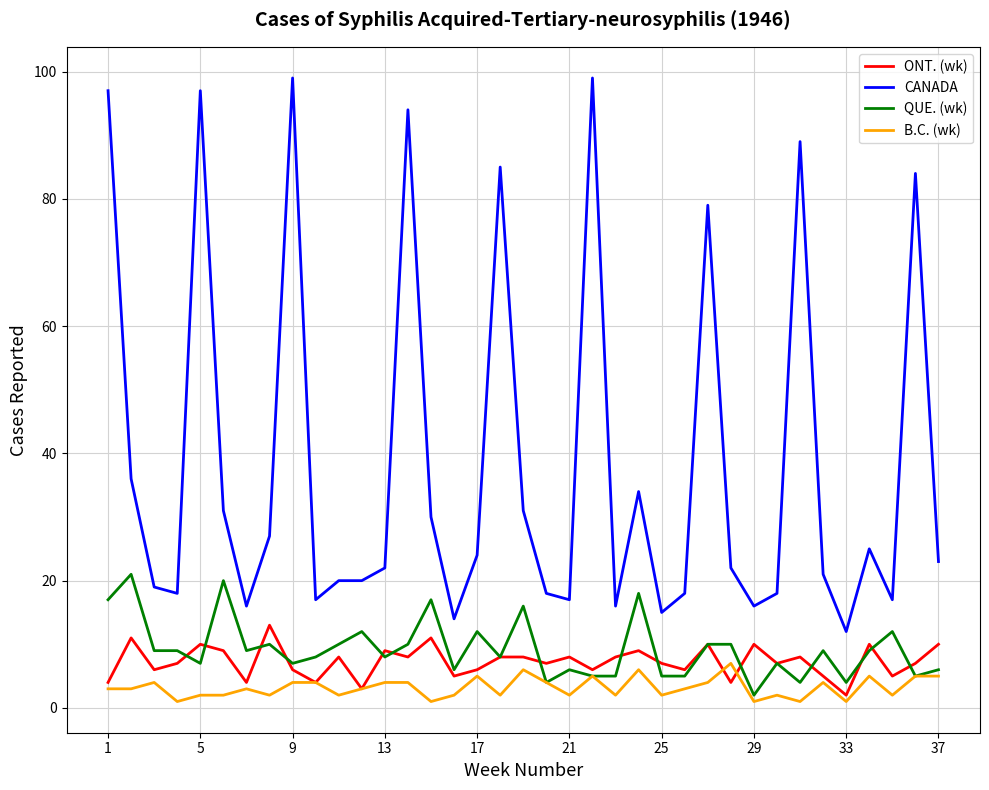

True or false: ONT. (wk) and CANADA cross at least once.

False